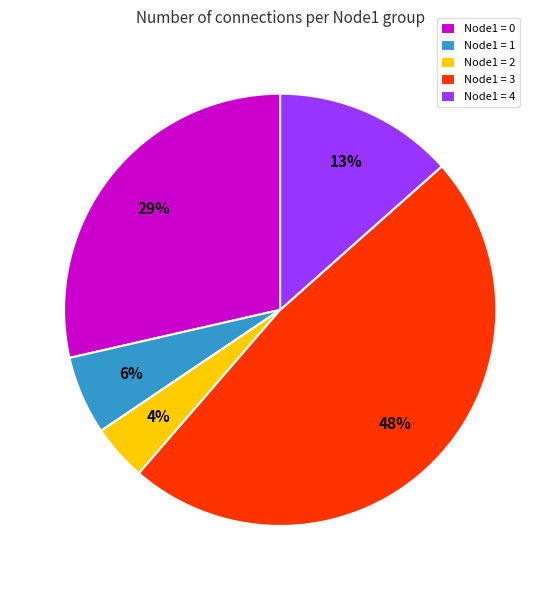

To the nearest percent, what percentage of the pie is Node1 = 3?

48%